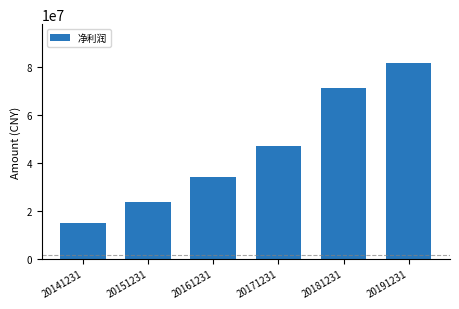

What is the sum of the values at 20161231 and 20181231?

105734348.1